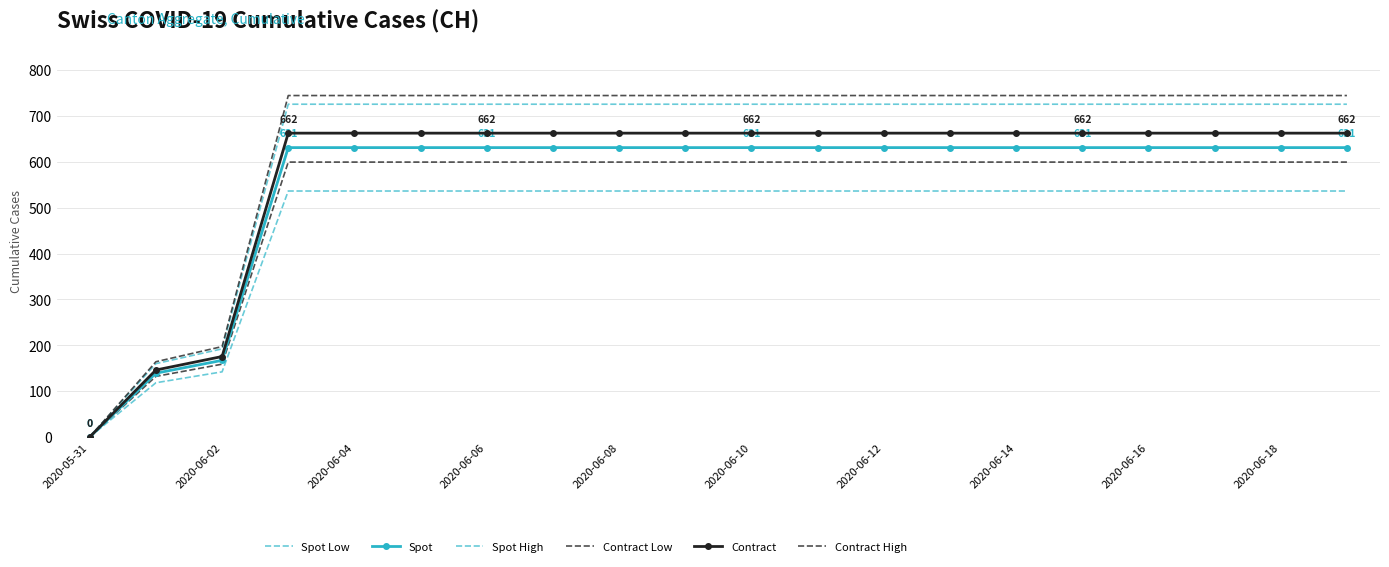

True or false: Contract and Spot Low cross at least once.

False